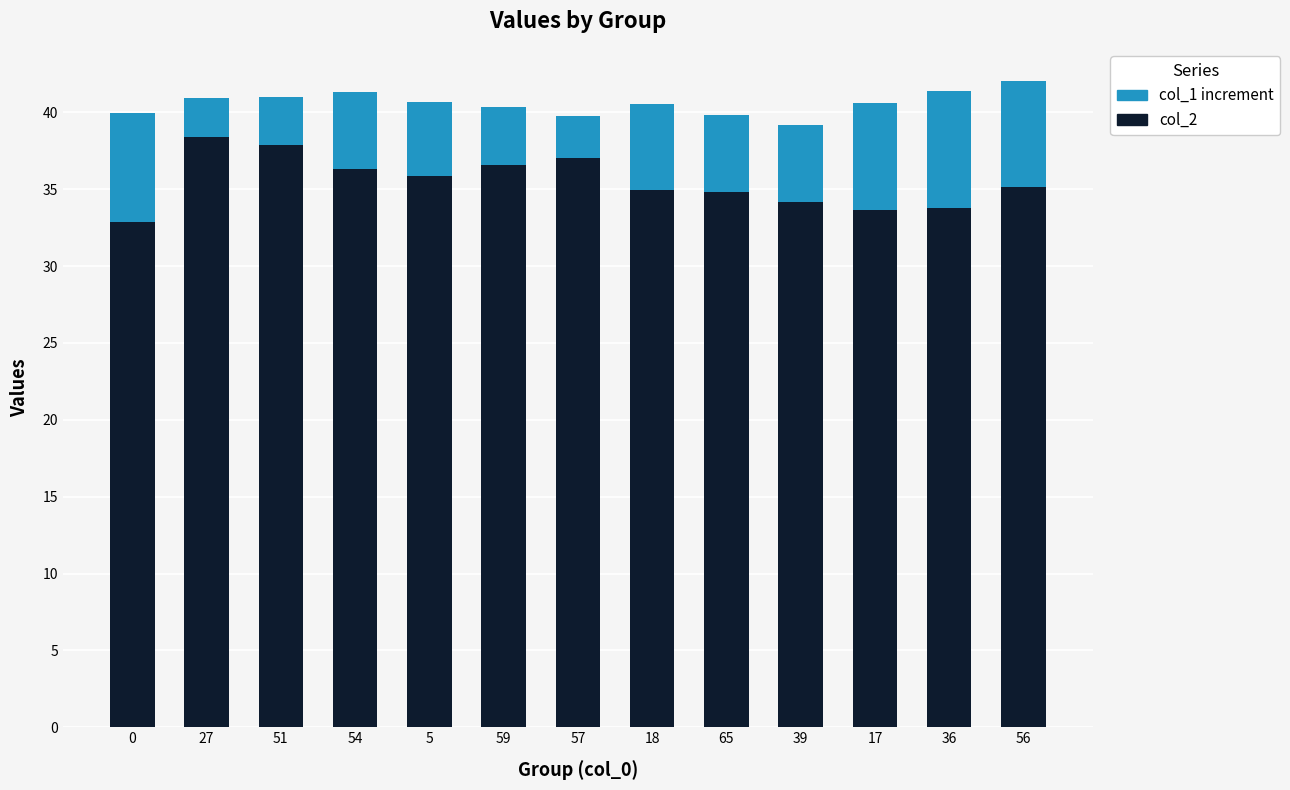

What is the approximate value of col_2 at 27?

38.4